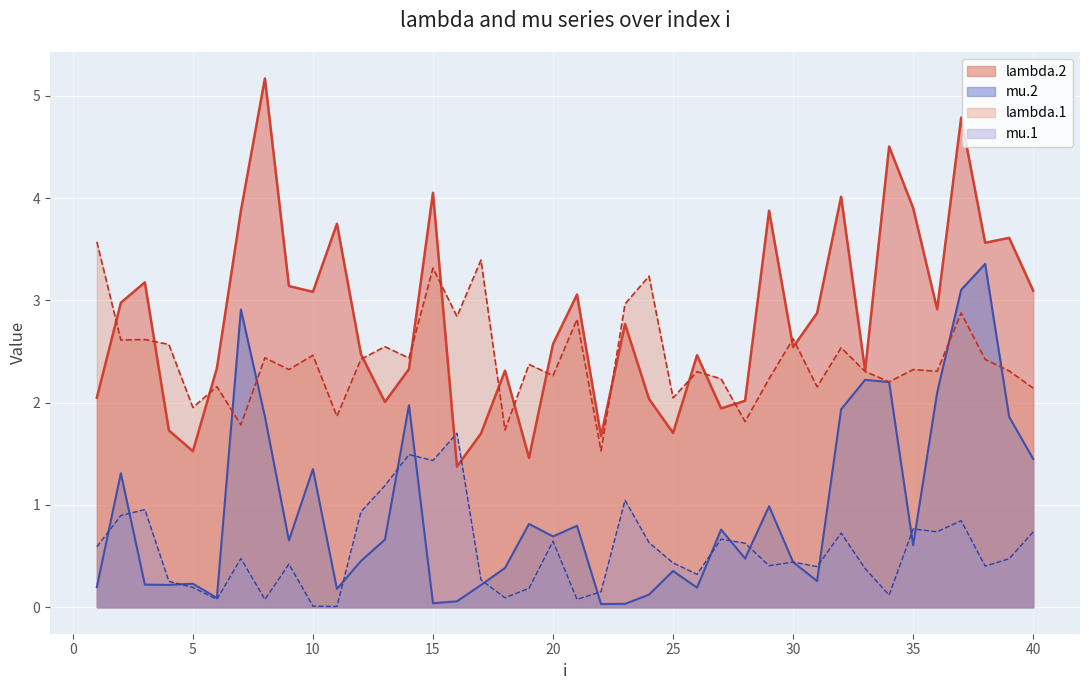

Where is the first local minimum for mu.1?

6